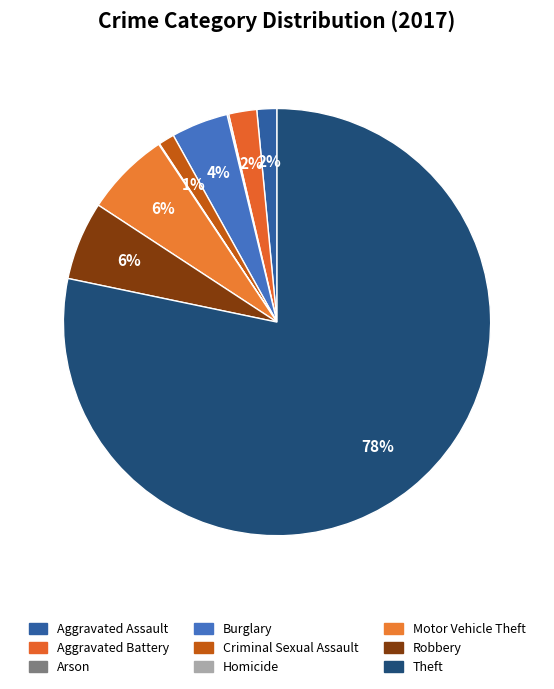

Do Theft and Arson together represent more than half of the pie?

Yes